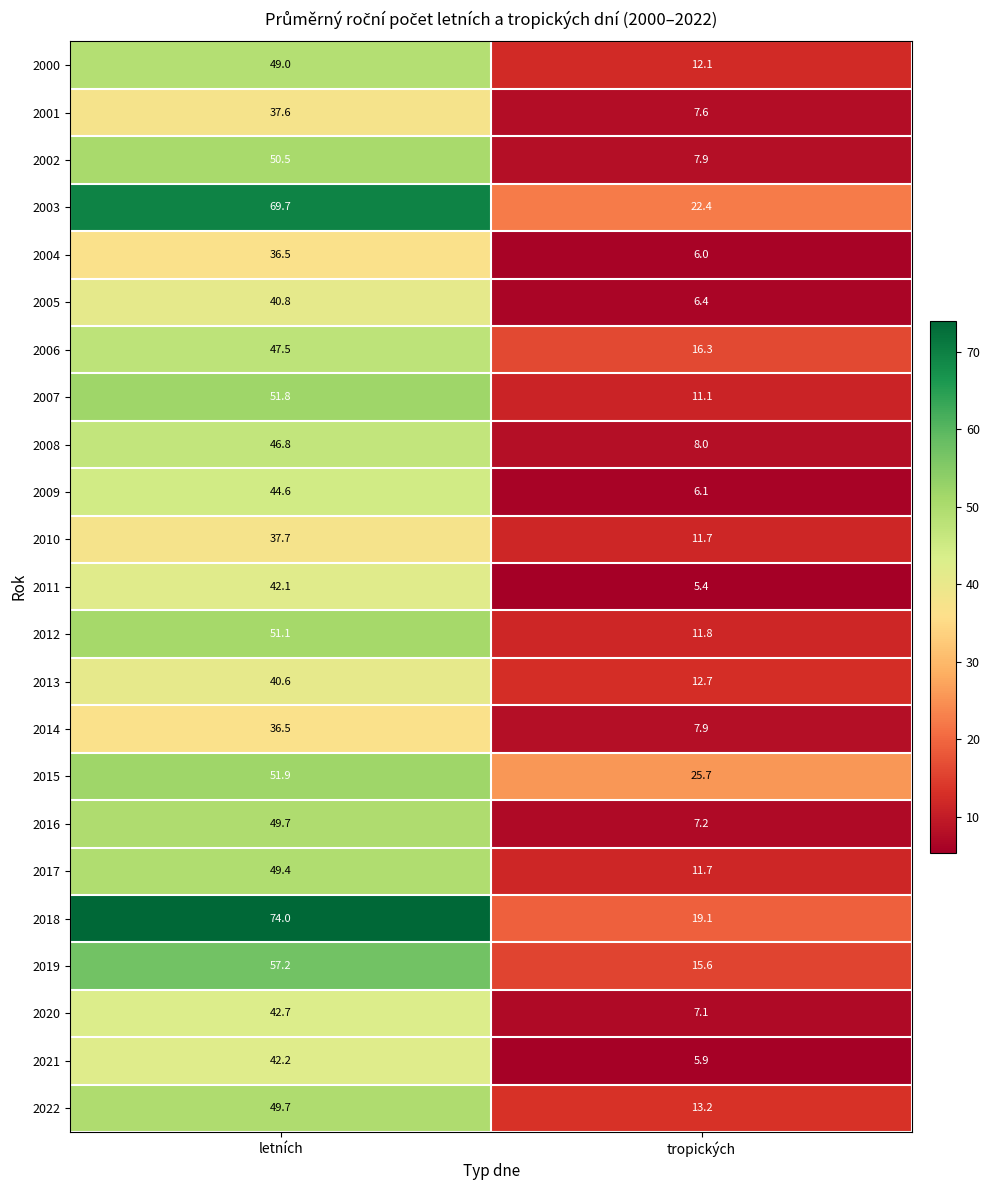

What is the total value across all series at tropických?

258.9